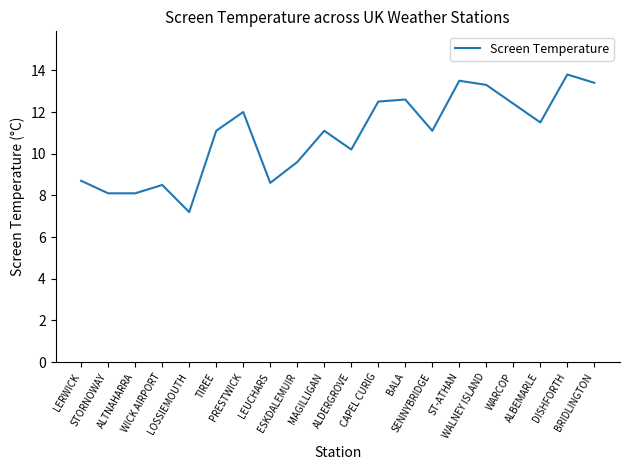

What is the difference between the maximum and minimum values?

6.6